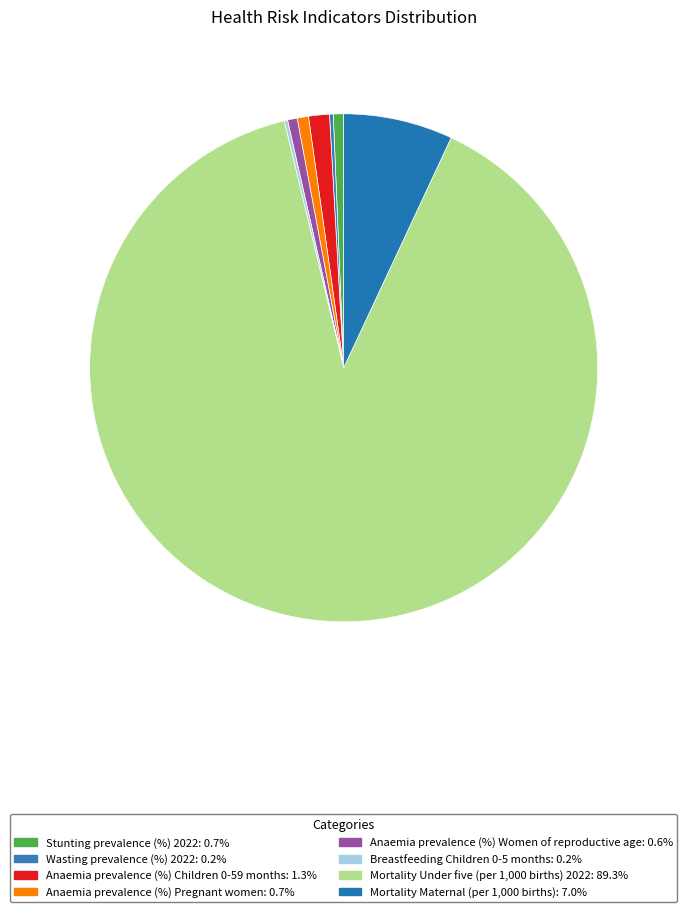

Which category has the biggest portion of the pie?

Mortality Under five (per 1,000 births) 2022